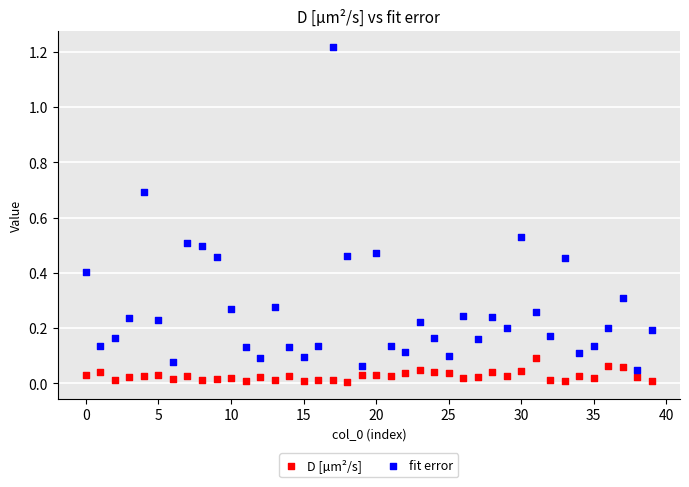

Which series has the widest spread of Y values?

fit error